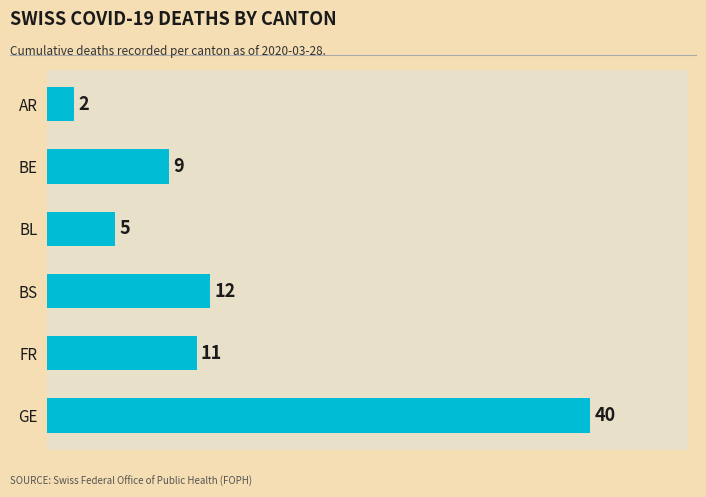

What is the label of the 6th bar from the bottom?

AR